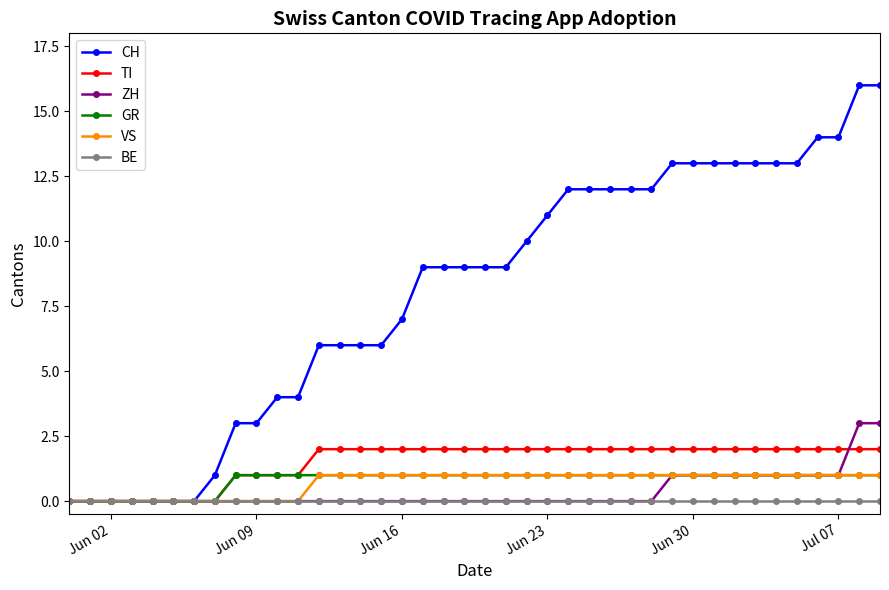

Which series has the widest spread of values?

CH